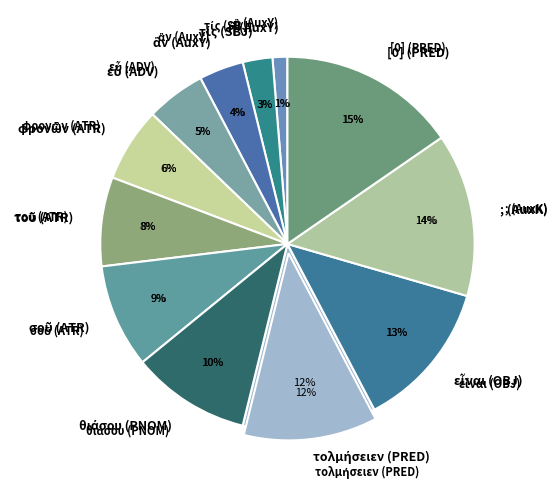

What percentage is the θιάσου (PNOM) slice, to the nearest percent?

10%